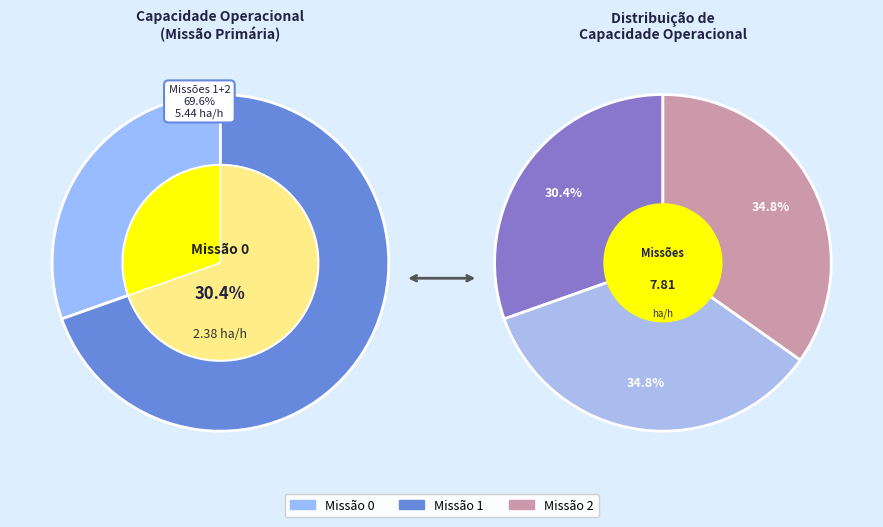

Is there a majority slice in this chart?

No